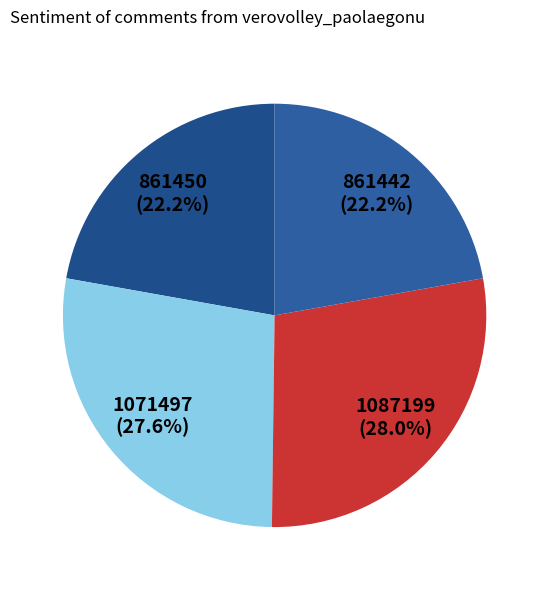

How many slices are in this pie chart?

4